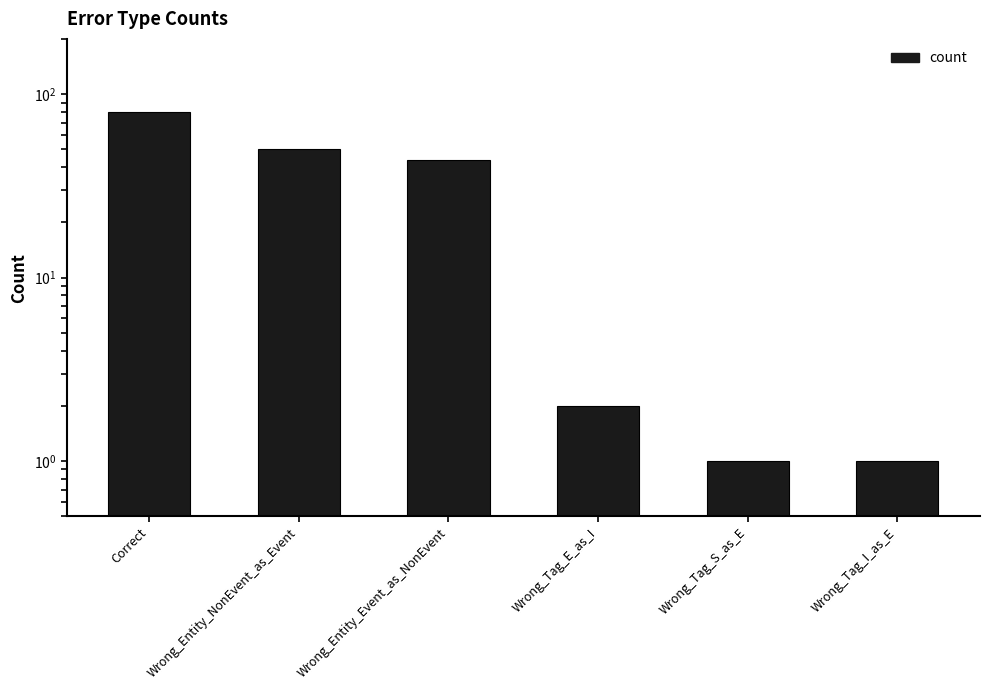

The value at Correct is 80. True or false?

True